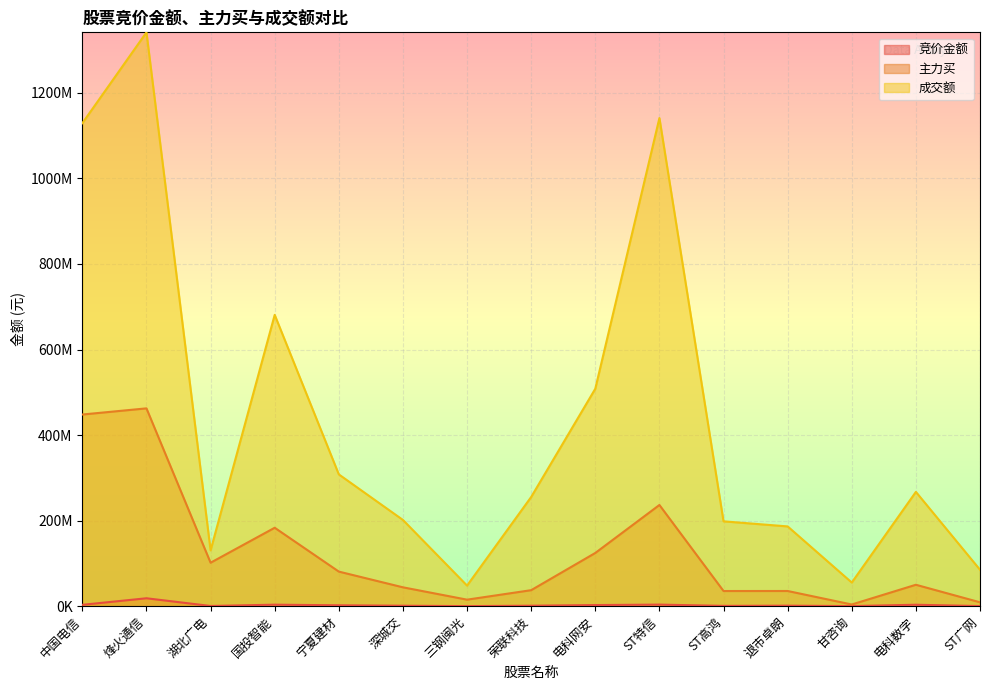

What is the value of the 主力买 point at the 8th from the left?

37405049